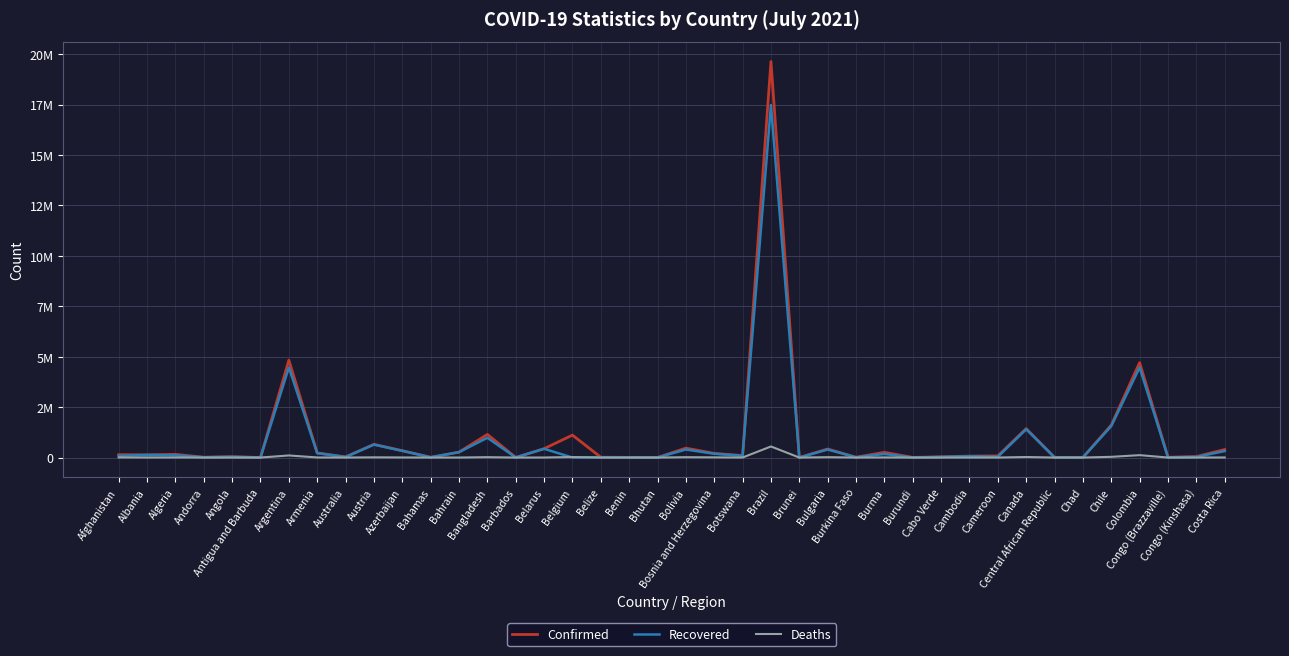

True or false: Confirmed and Recovered cross at least once.

False